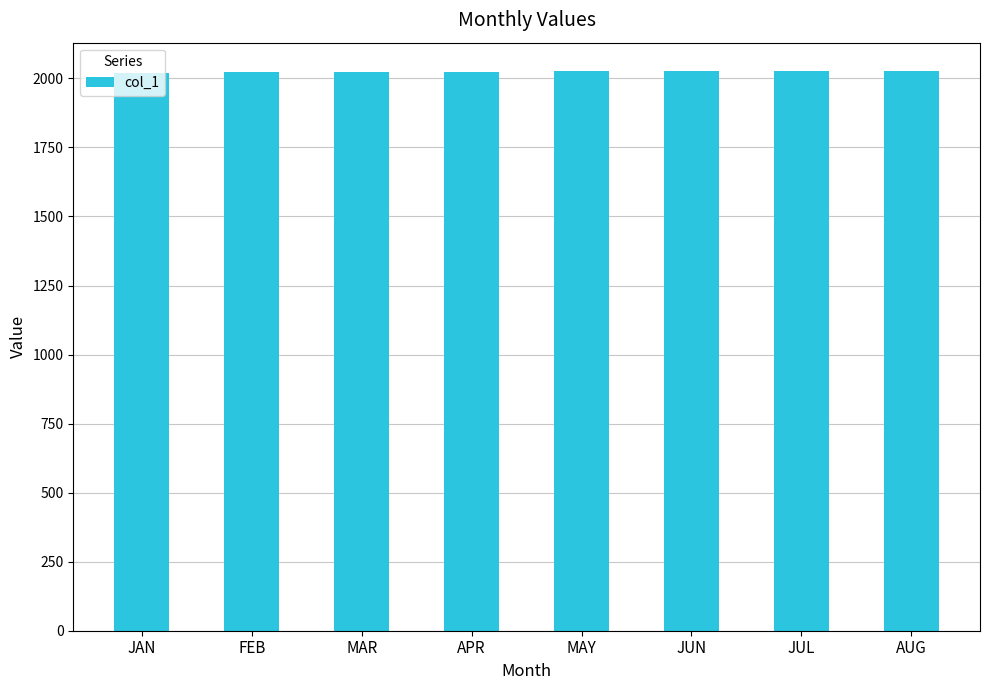

Is it true that the value at FEB is 2986?

False